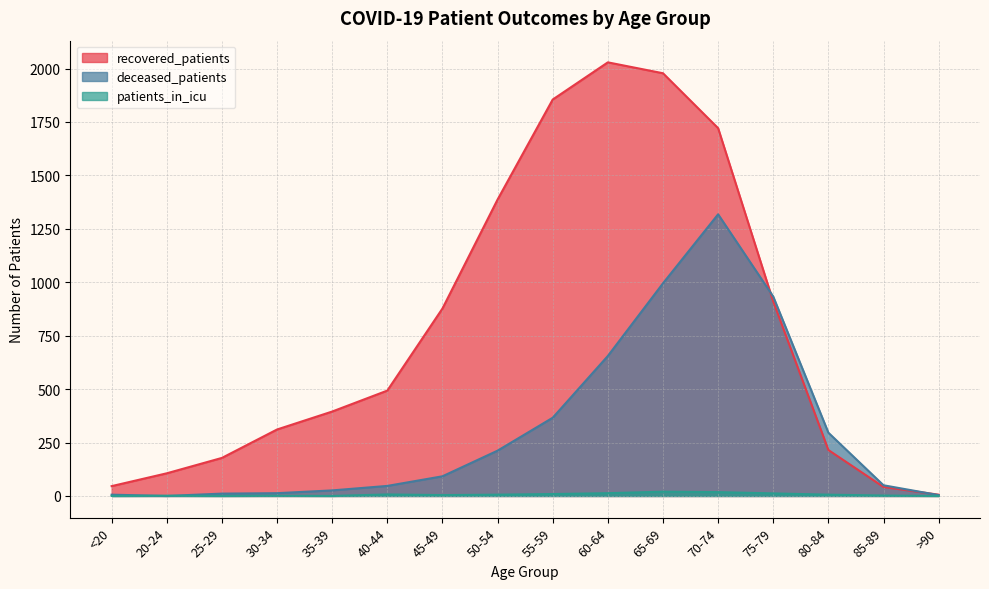

What is the difference between the second highest and minimum values in the patients_in_icu series?

18